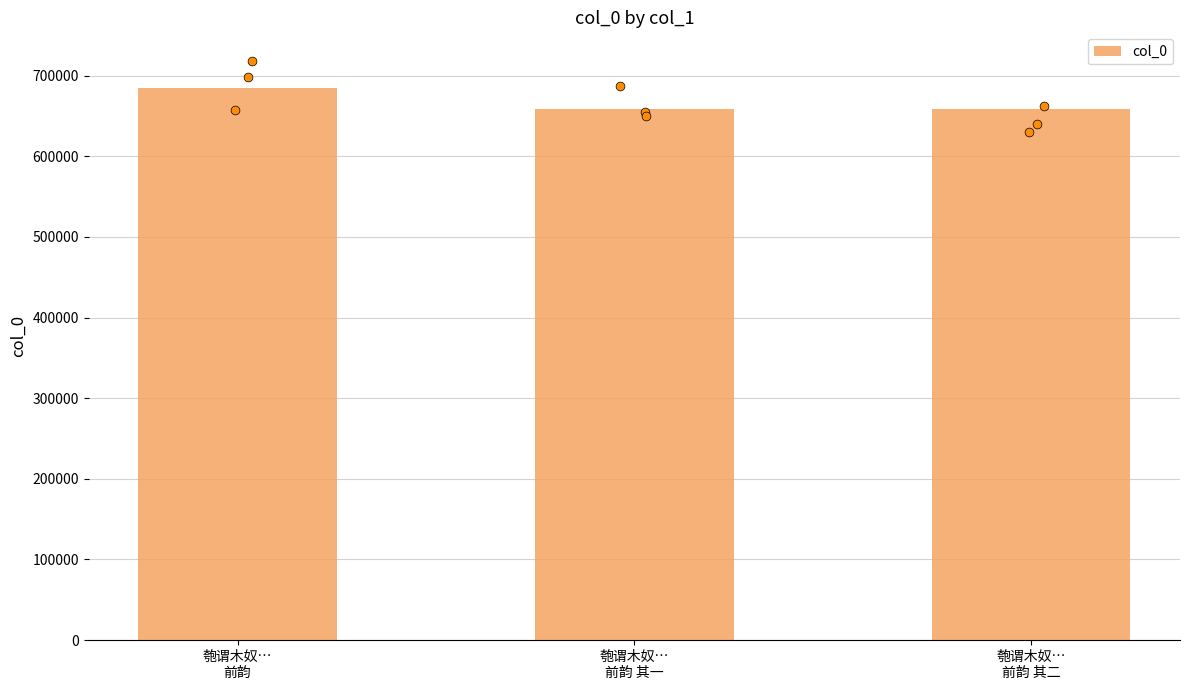

What is the change in value from 匏谓木奴…
前韵 to 匏谓木奴…
前韵 其二?

-26623